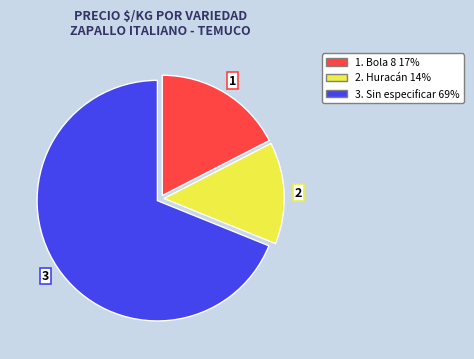

Is there a majority slice in this chart?

Yes